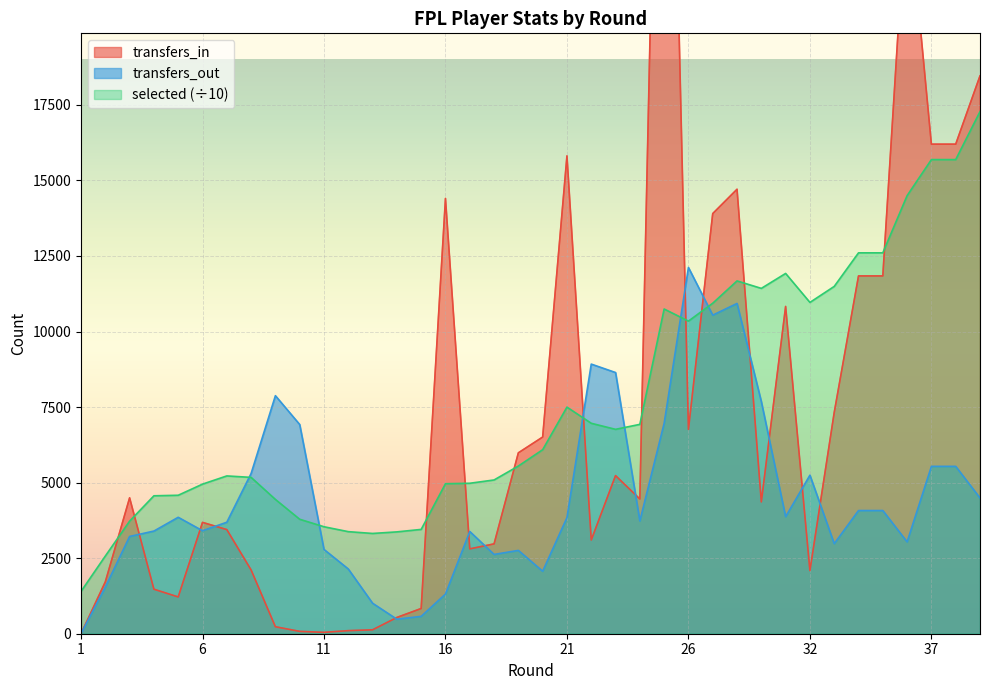

Rank the series at 22 from highest to lowest value.

transfers_out, selected, transfers_in